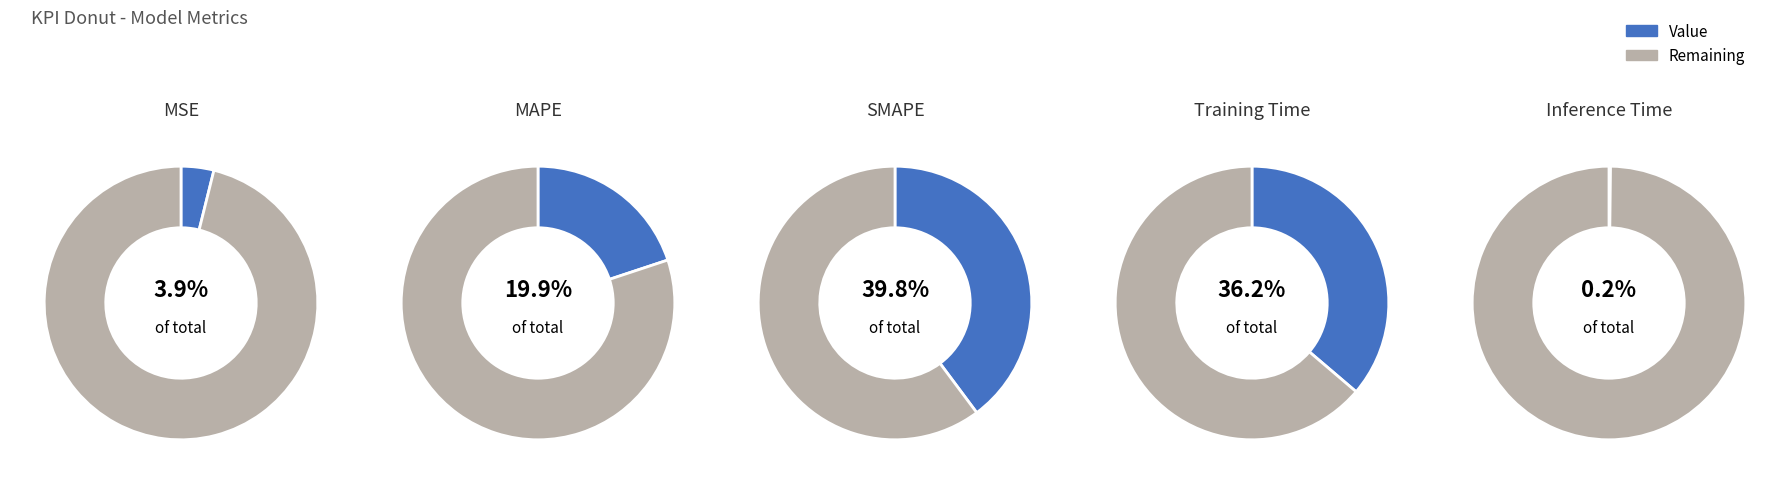

What percentage is the MAPE slice, to the nearest percent?

20%